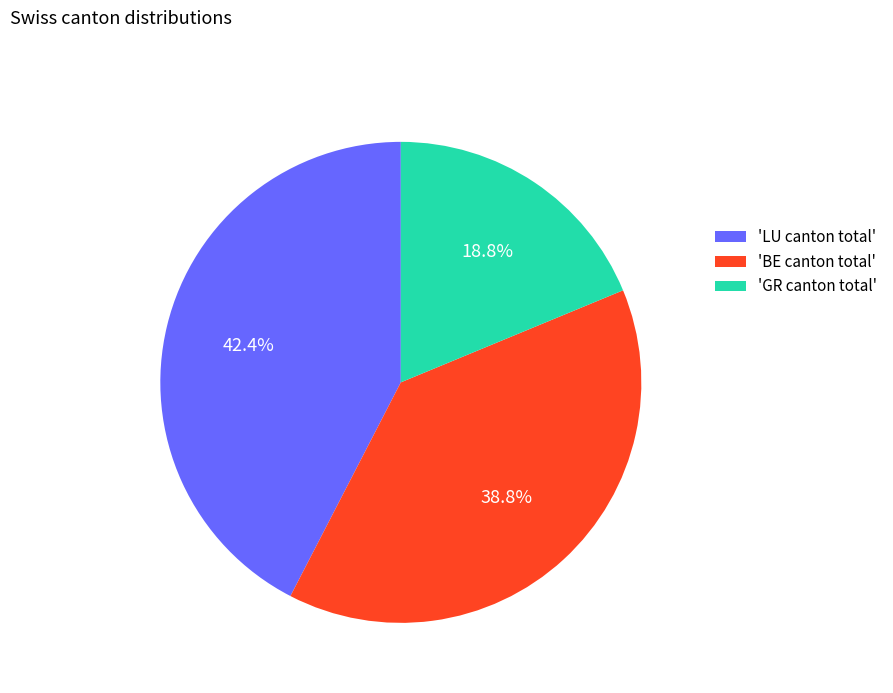

What percentage do 'BE canton total' and 'GR canton total' together represent?

57.6%